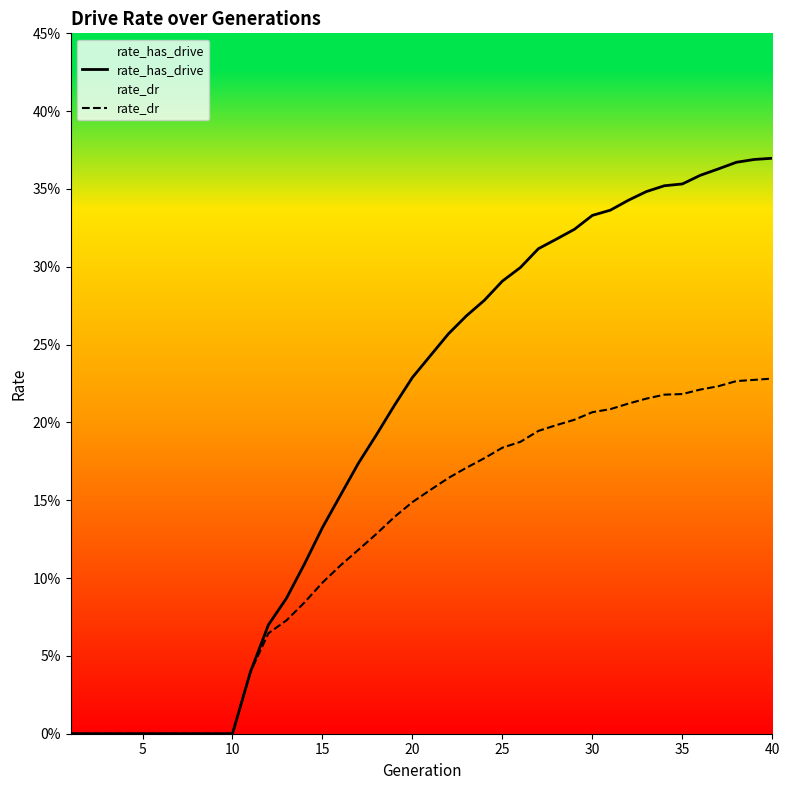

True or false: rate_has_drive has more than 2 points higher than both neighbors.

False